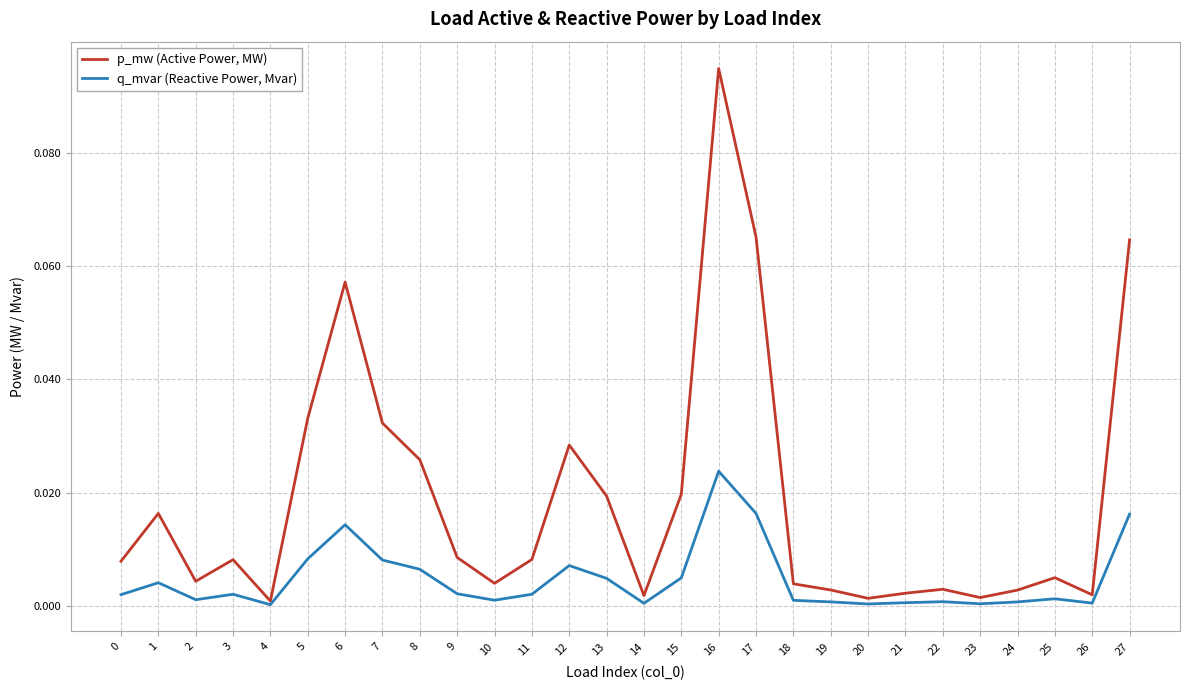

Does the chart display data point markers on the line(s)?

No